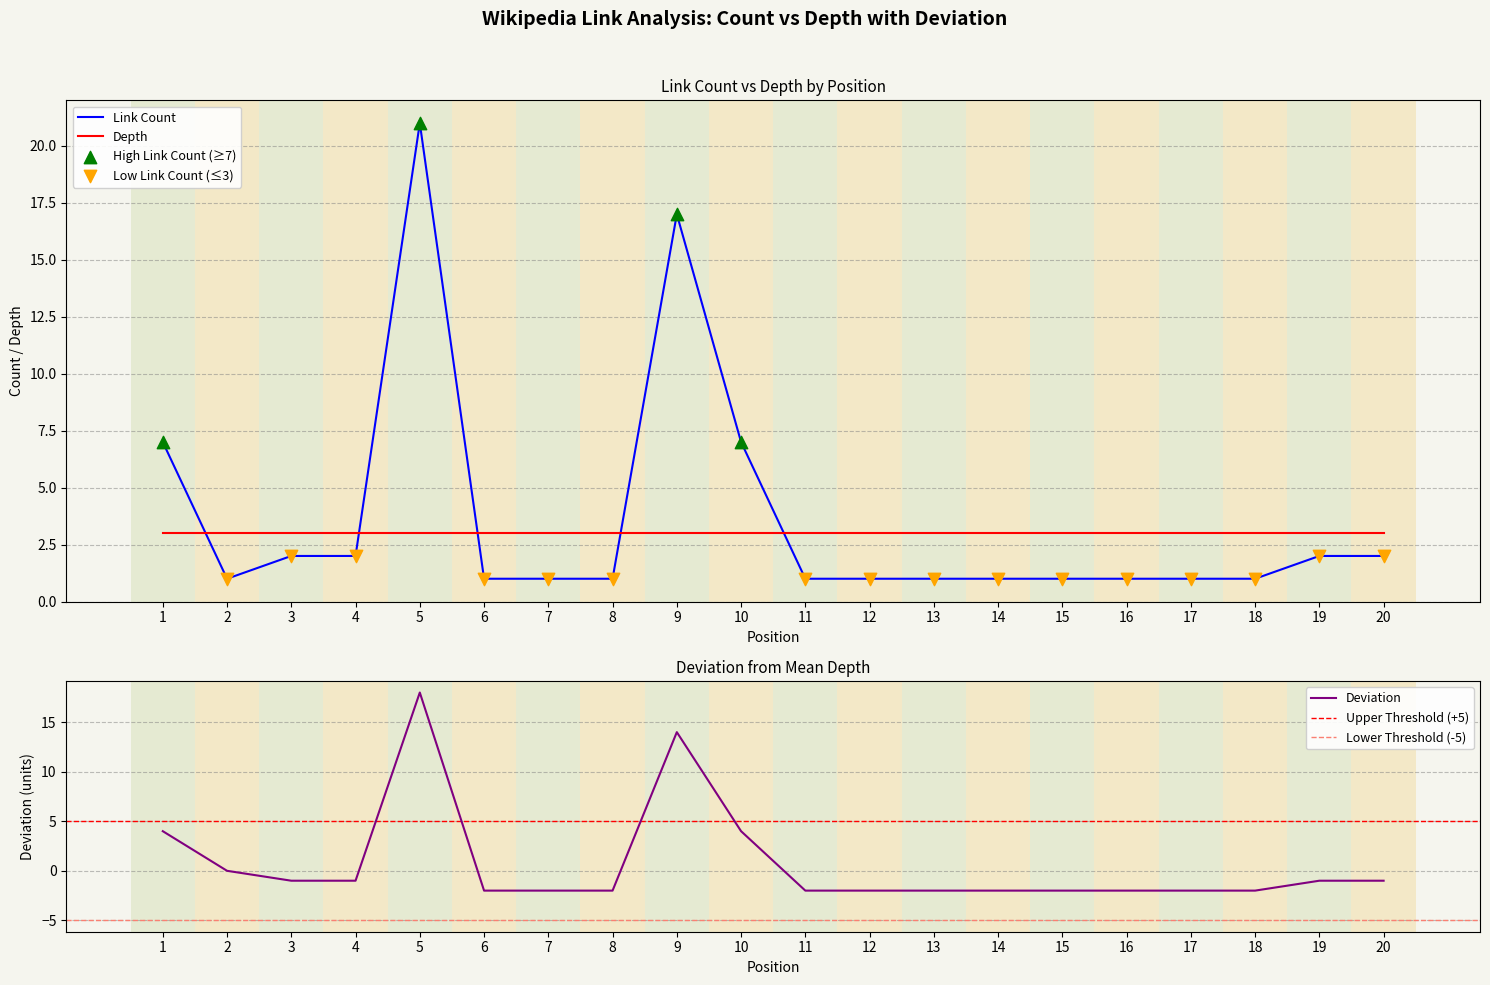

Which series has the largest total across all categories?

Link Count